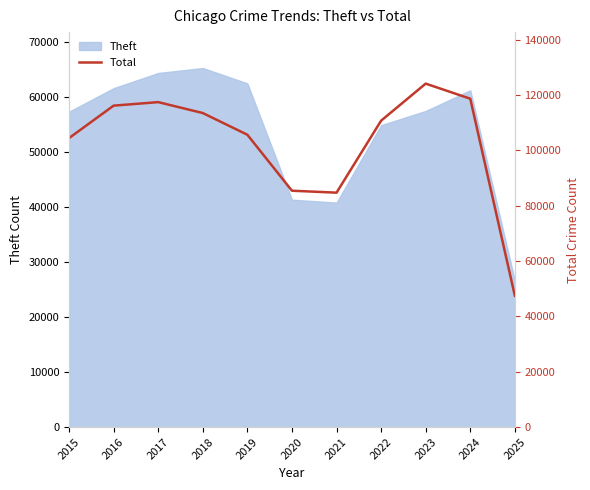

How many values exceed 110690?

5